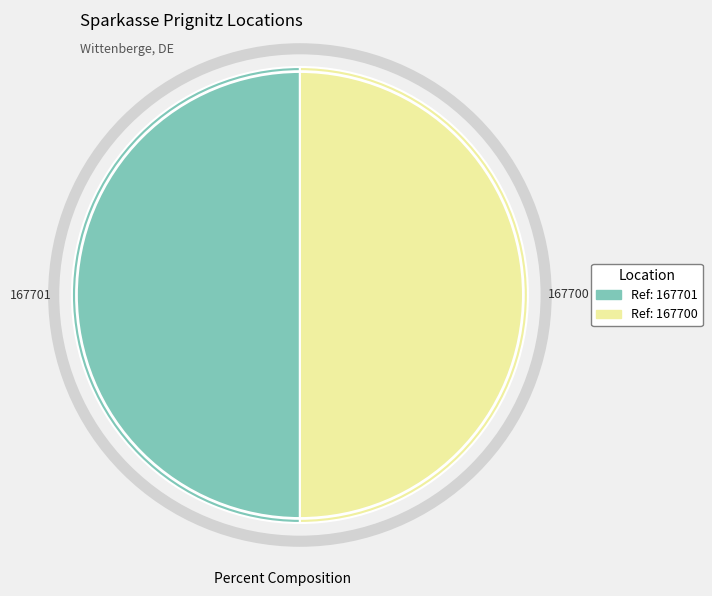

The Ref: 167700 slice represents 63% of the pie. True or false?

False